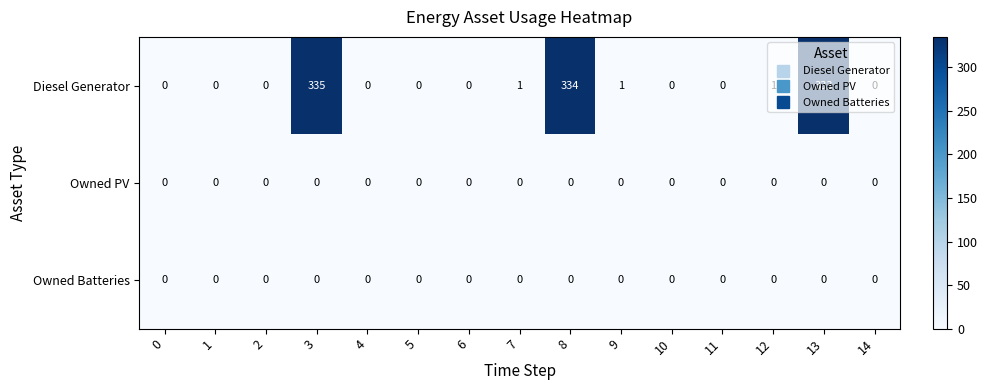

At which category does the chart reach its peak across all series?

3